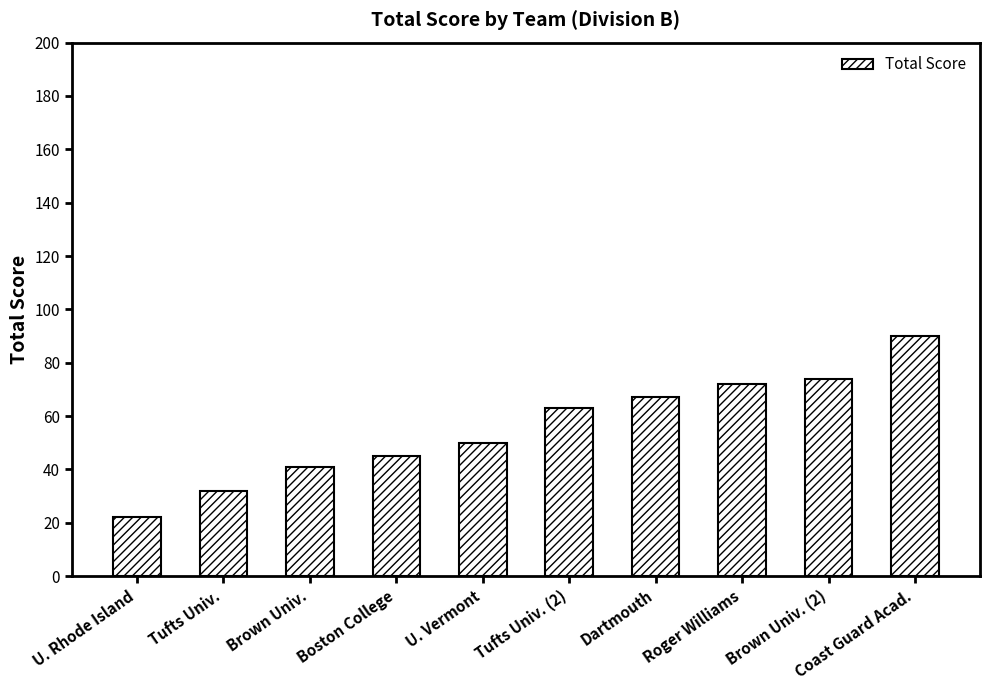

How many bars are there in total?

10